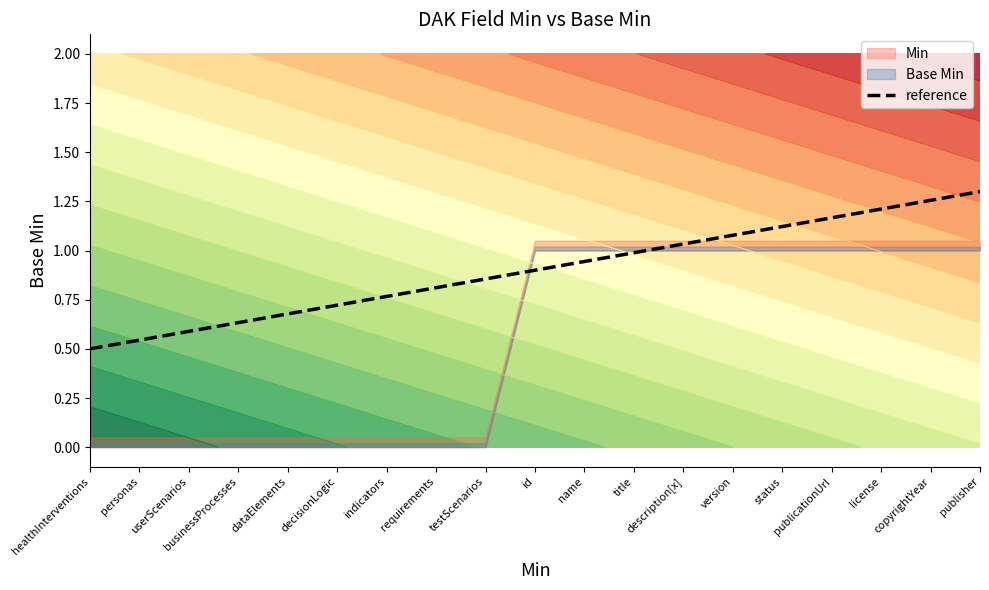

Reading right to left, extract all data points from this chart.

1.3	1.3	1.2	1.2	1.1	1.1	1.0	1.0	0.9	0.9	0.9	0.8	0.8	0.7	0.7	0.6	0.6	0.5	0.5